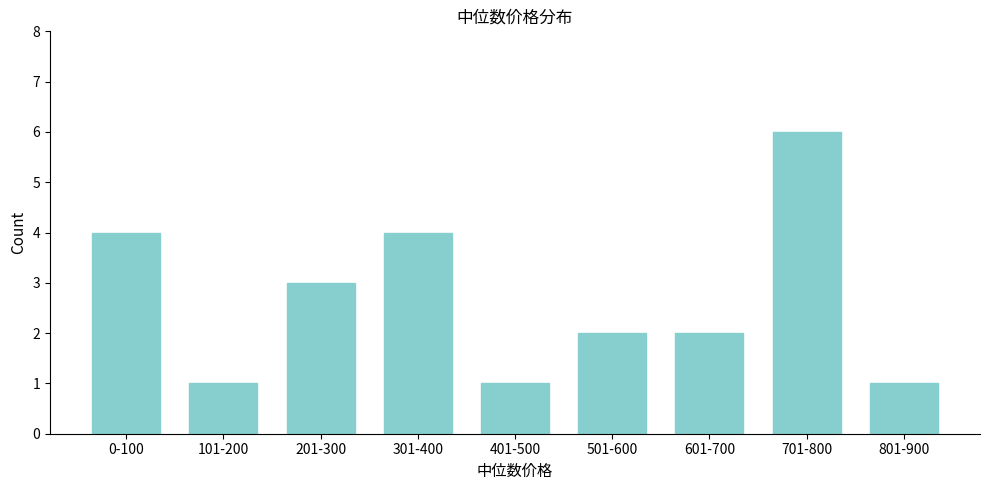

Reading left to right, extract all data points from this chart.

4	1	3	4	1	2	2	6	1